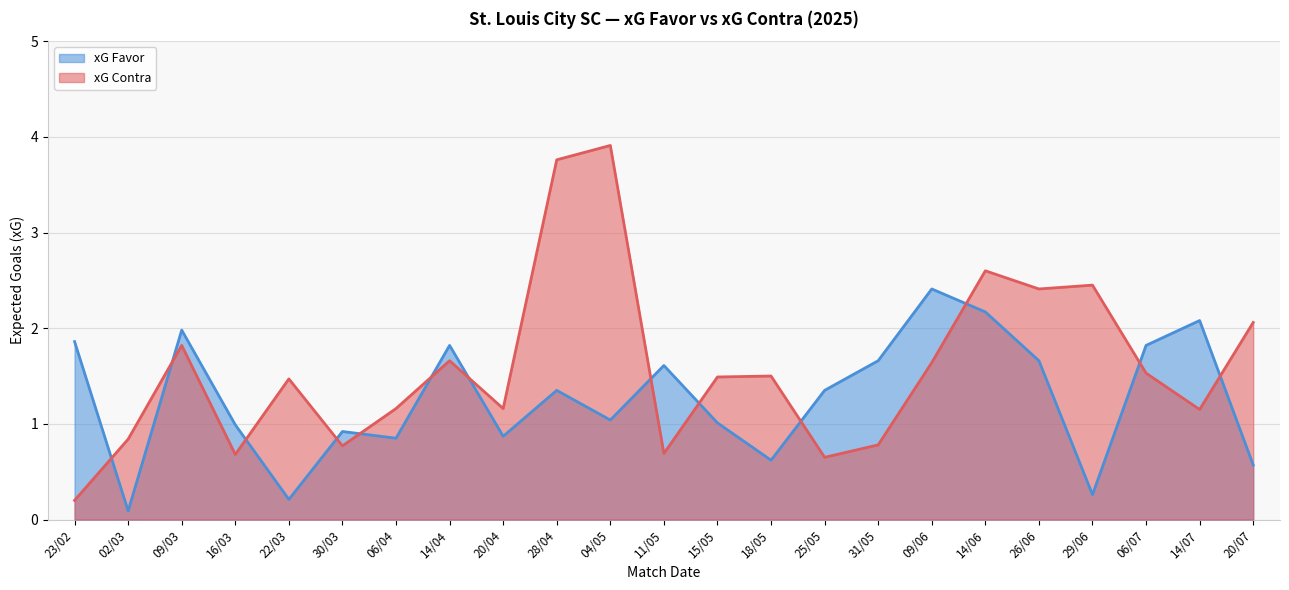

Which series has the largest total across all categories?

xG Contra